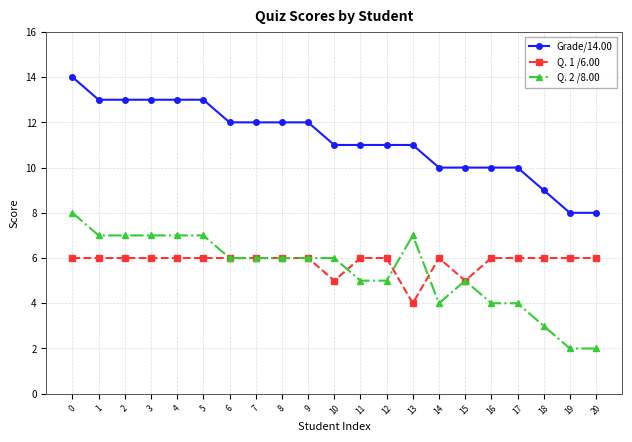

What is the difference between the highest and lowest values at 1?

7